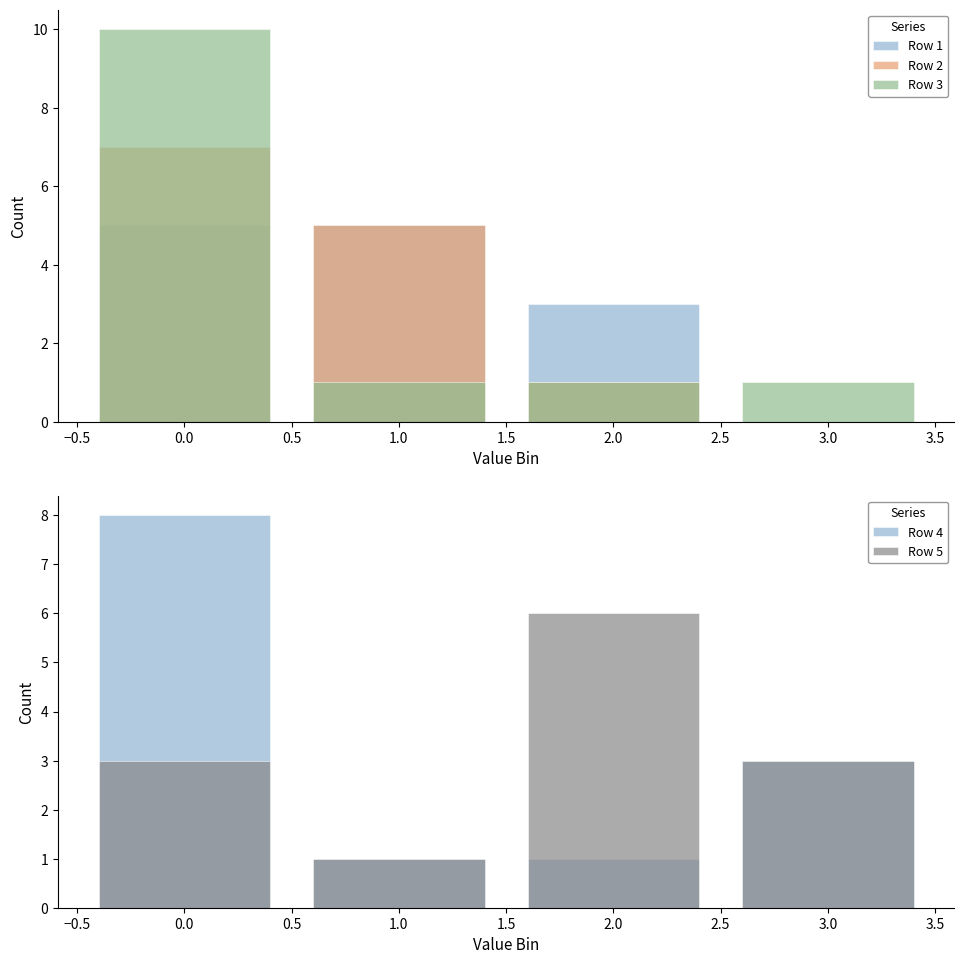

Which series has the widest spread of values?

Row 3